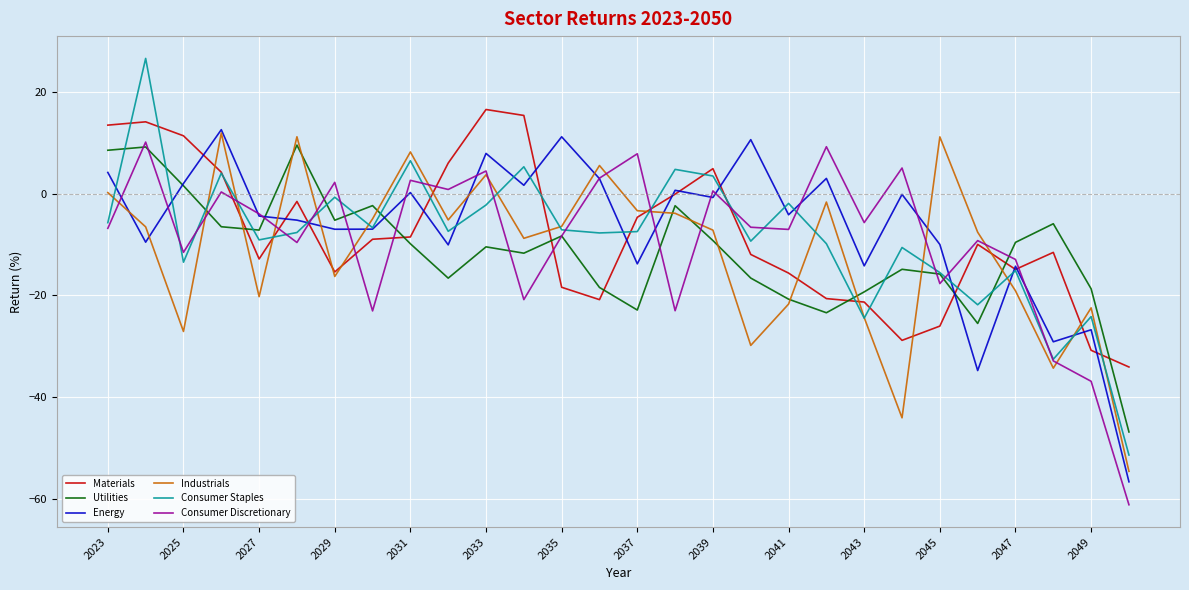

What is the highest value of the Consumer Discretionary series?

10.1